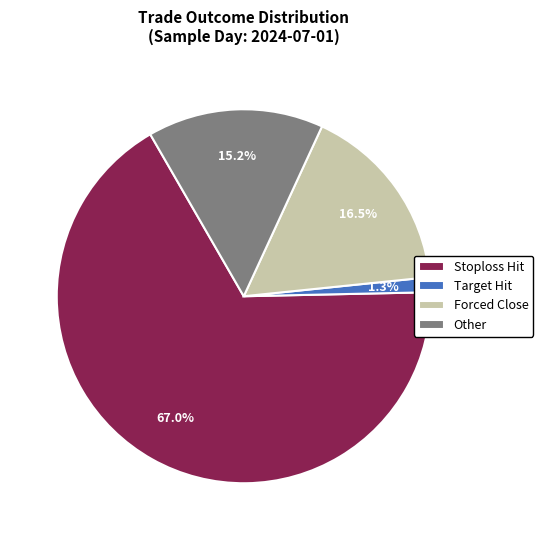

What is the largest slice in the pie chart?

Stoploss Hit